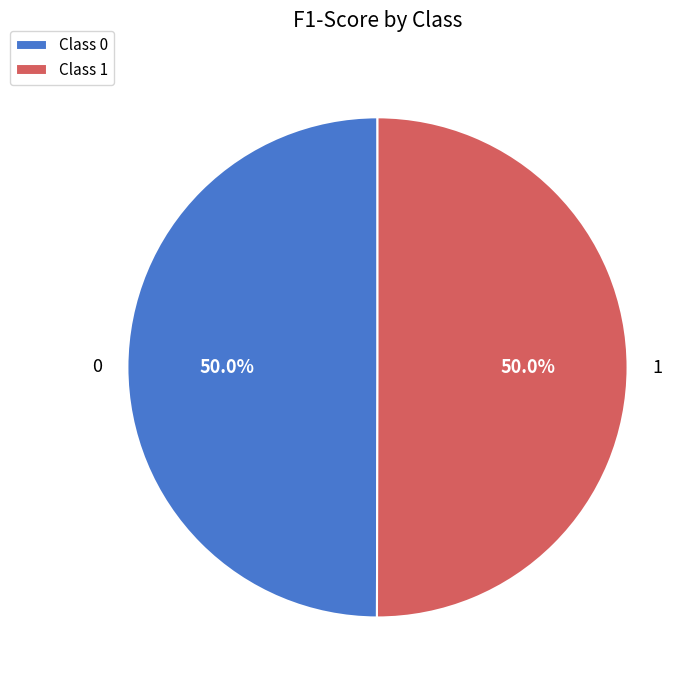

To the nearest percent, what is the combined percentage of 1 and 0?

100%